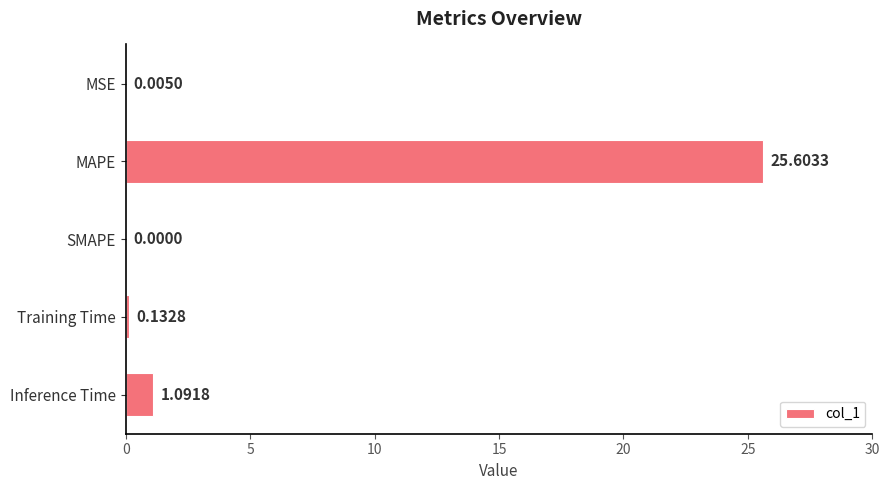

How many values exceed 0?

4